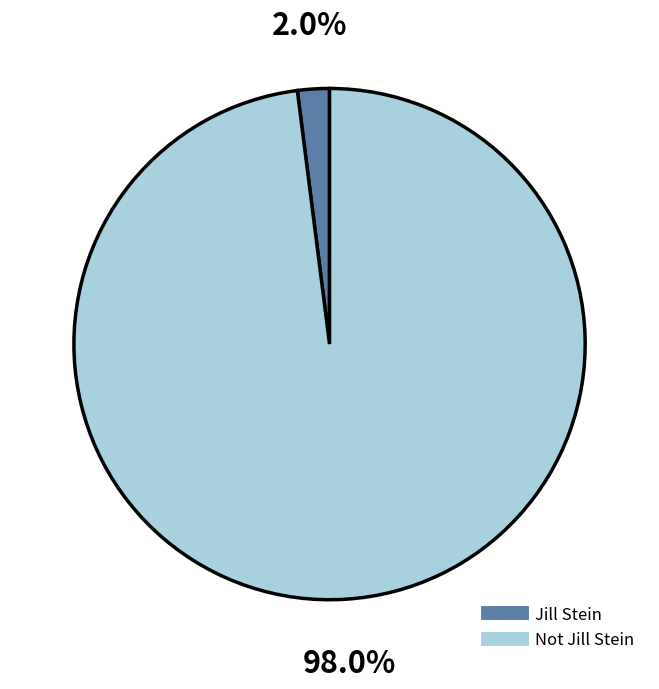

What percentage is the Not Jill Stein slice, to the nearest percent?

98%